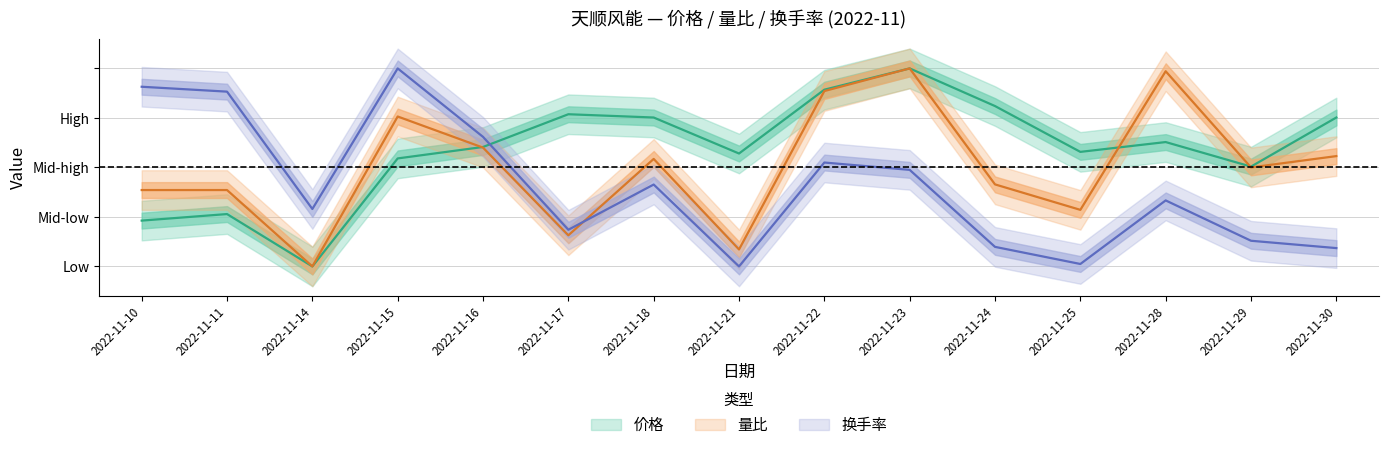

Where do 价格 and 换手率 first cross each other?

2022-11-16 and 2022-11-17